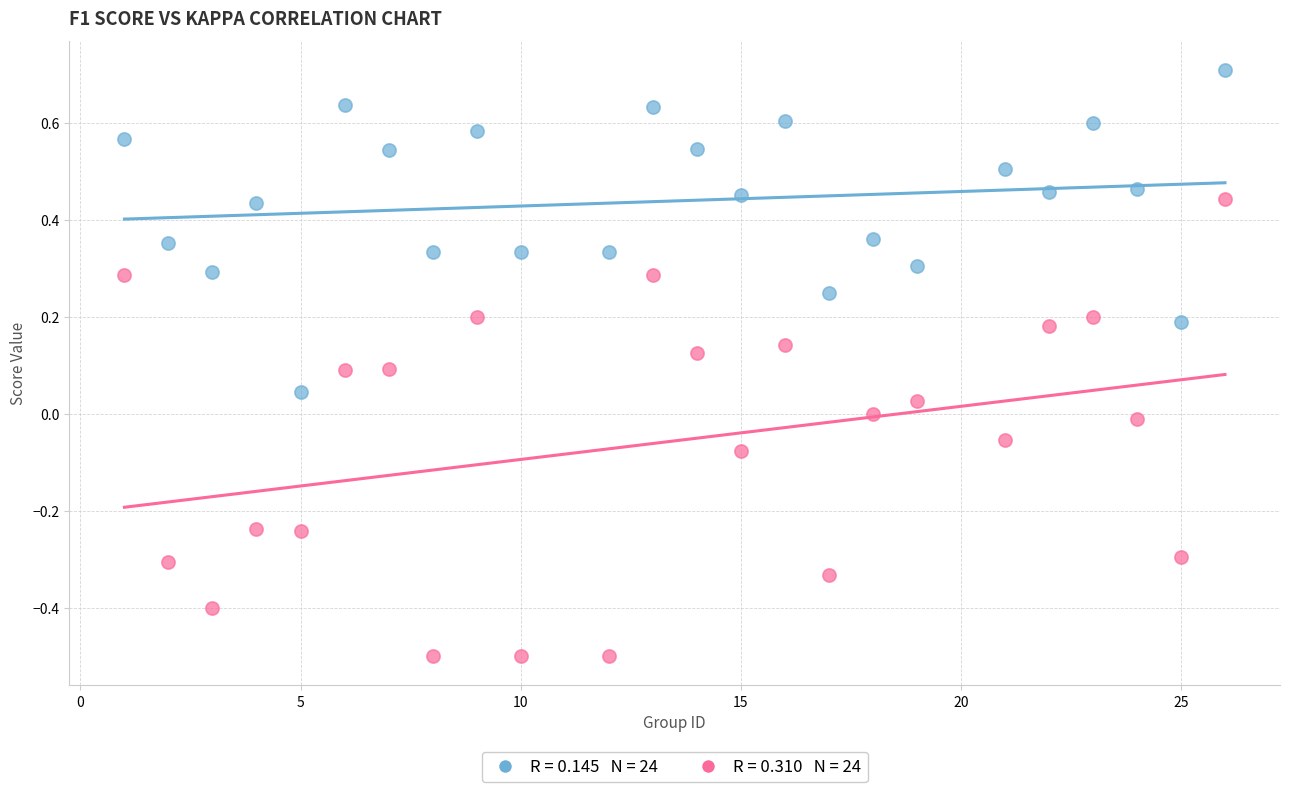

Across all data points, what is the range of X values (max minus min)?

25.0